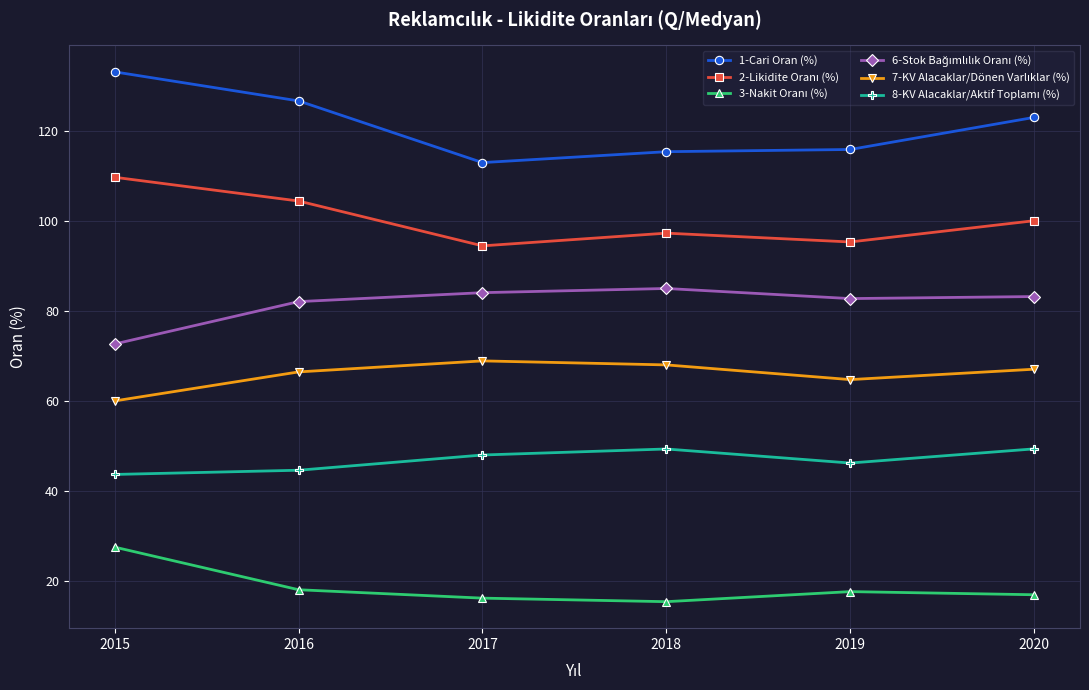

Is this an area chart (filled region under the line)?

No